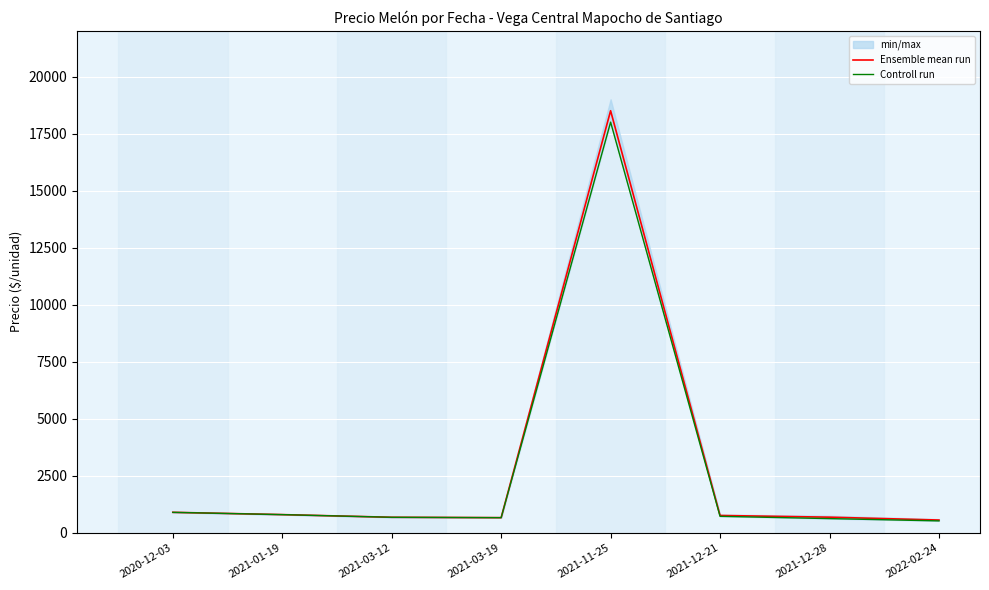

True or false: Controll run and Ensemble mean run intersect in this chart.

False